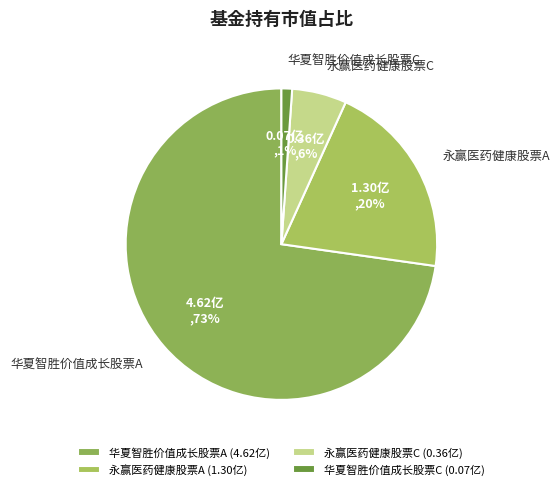

True or false: 华夏智胜价值成长股票A accounts for 67% of the total.

False